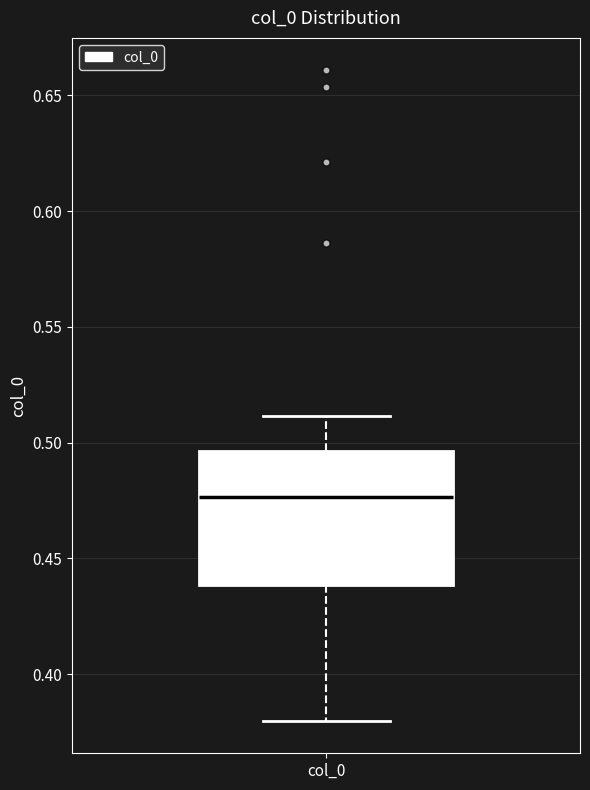

Read this box plot against the y-axis: the position of the median line, the range covered by the box, and the ends of both whiskers. The values are not printed on the chart, so give them approximately, as read against the axis.

median 0.475, box 0.440 to 0.495, whiskers 0.380 to 0.510